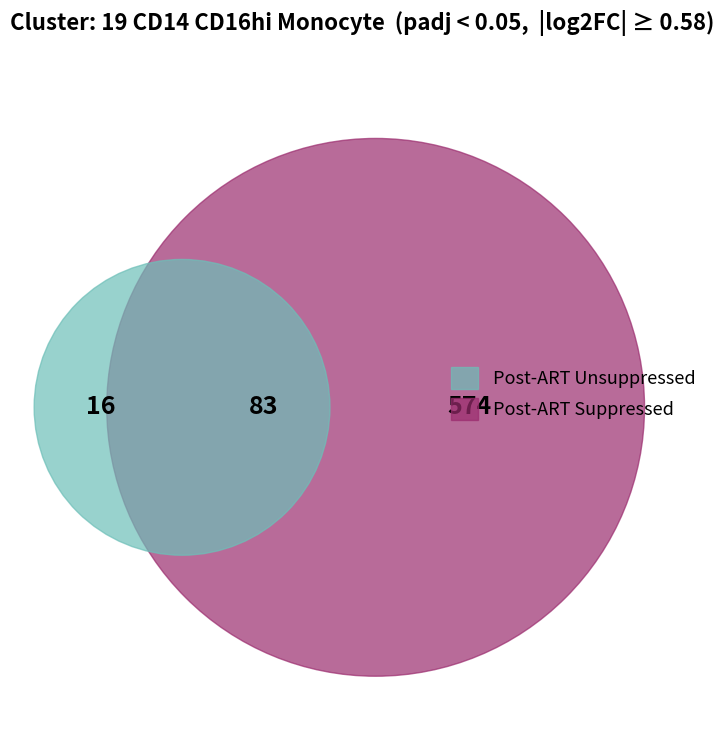

Is it true that 5 is 25% of the pie?

False